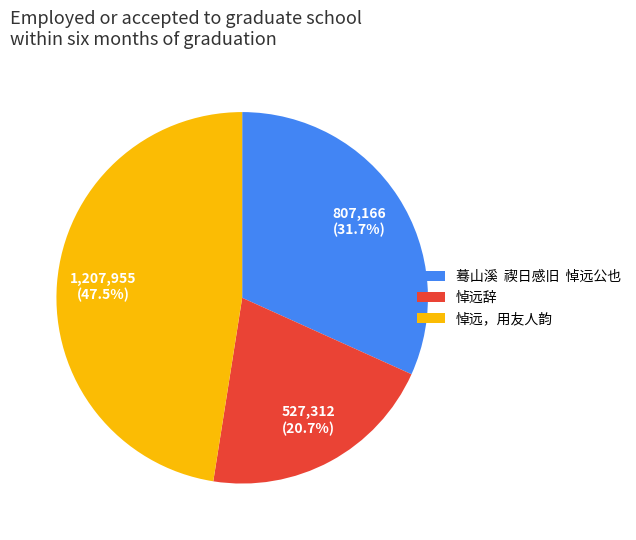

To the nearest percent, what portion does 悼远辞 represent?

21%